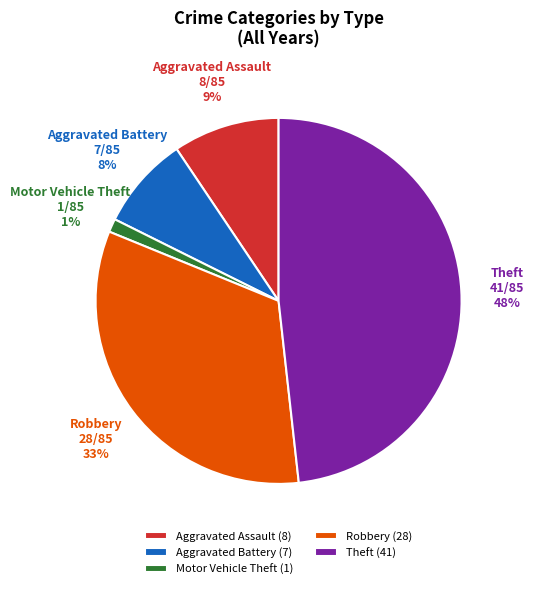

Which has a higher value, Motor Vehicle Theft or Aggravated Assault?

Aggravated Assault